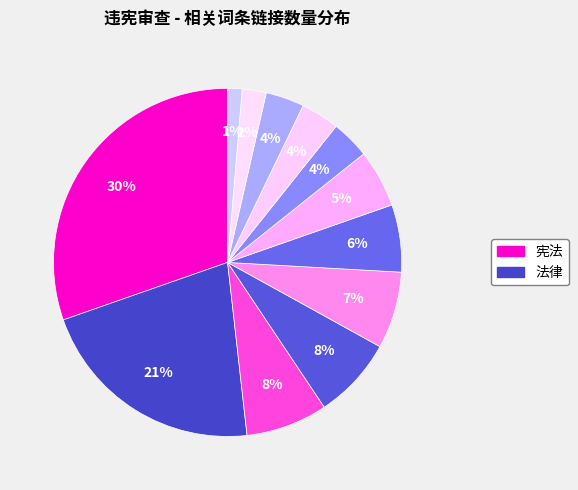

Count the number of slices in the pie.

12